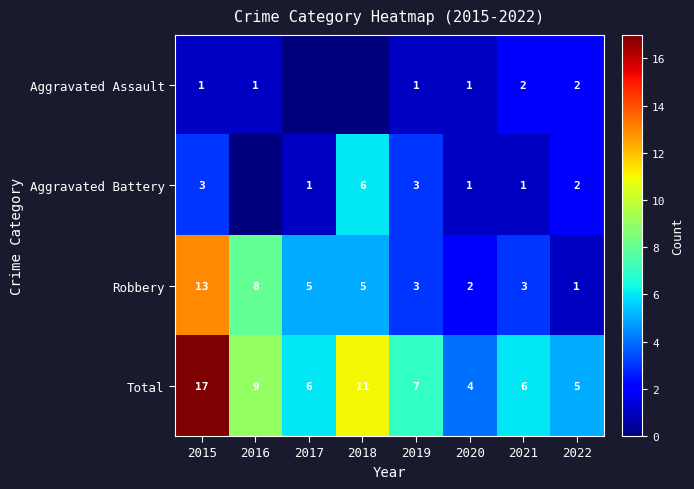

What is the difference between the Robbery values at 2020 and 2015?

11